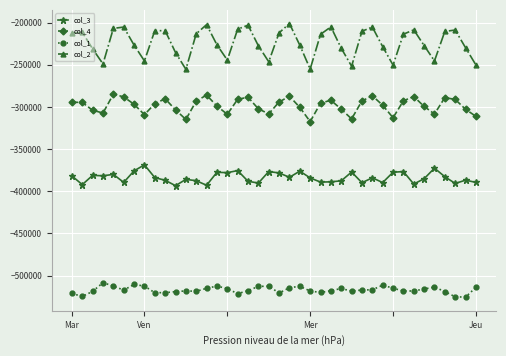

True or false: col_4 and col_2 cross at least once.

False